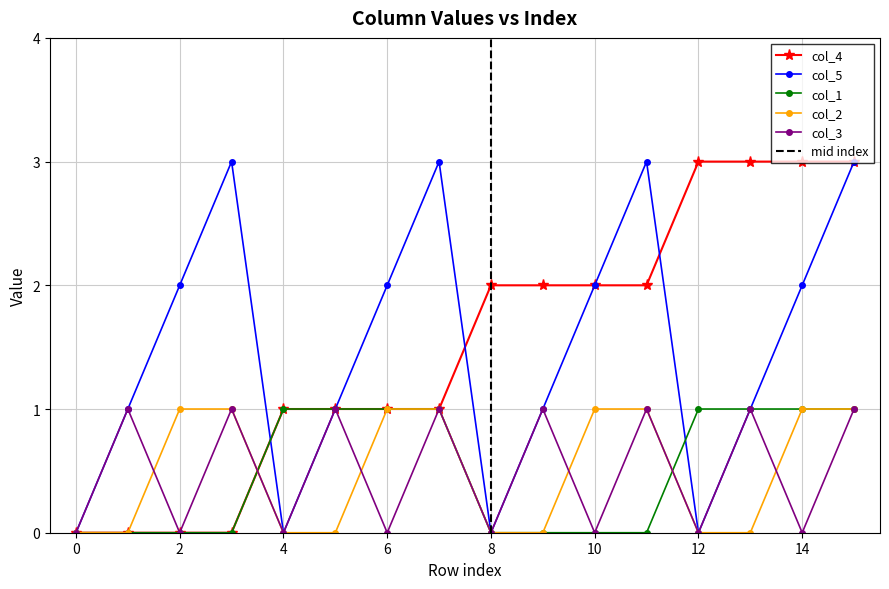

True or false: col_5 and col_3 intersect in this chart.

False